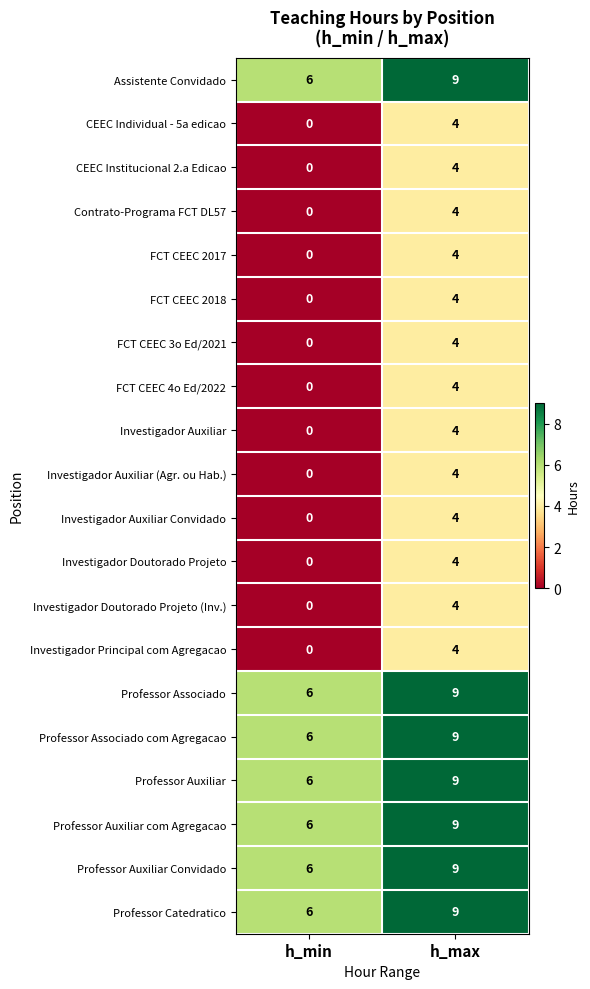

What is the spread (max minus min) of values at h_max?

5